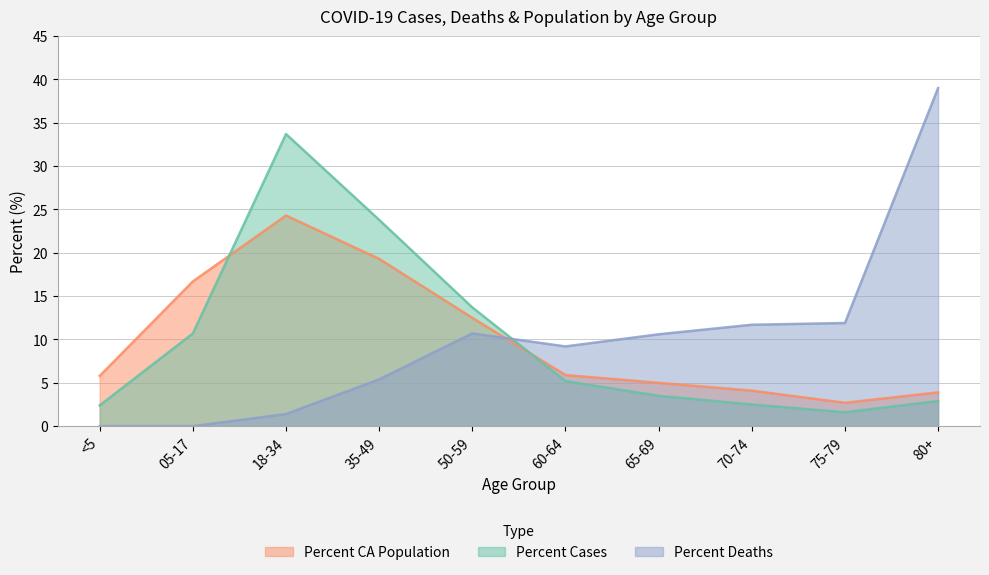

True or false: Percent Cases has more than 2 interior local peaks.

False